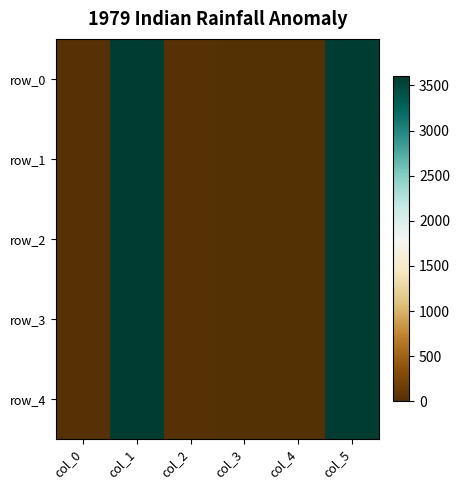

Reading left to right, list all the values displayed in this chart.

row_0: col_0=15.0	col_1=3600.0	col_2=15.0	col_3=0.0	col_4=0.0	col_5=3600.2
row_1: col_0=15.0	col_1=3600.0	col_2=15.0	col_3=0.0	col_4=0.0	col_5=3600.2
row_2: col_0=15.0	col_1=3600.0	col_2=15.0	col_3=0.0	col_4=0.0	col_5=3600.2
row_3: col_0=15.0	col_1=3600.0	col_2=15.0	col_3=0.0	col_4=0.0	col_5=3600.2
row_4: col_0=15.0	col_1=3600.0	col_2=15.0	col_3=0.0	col_4=0.0	col_5=3600.2